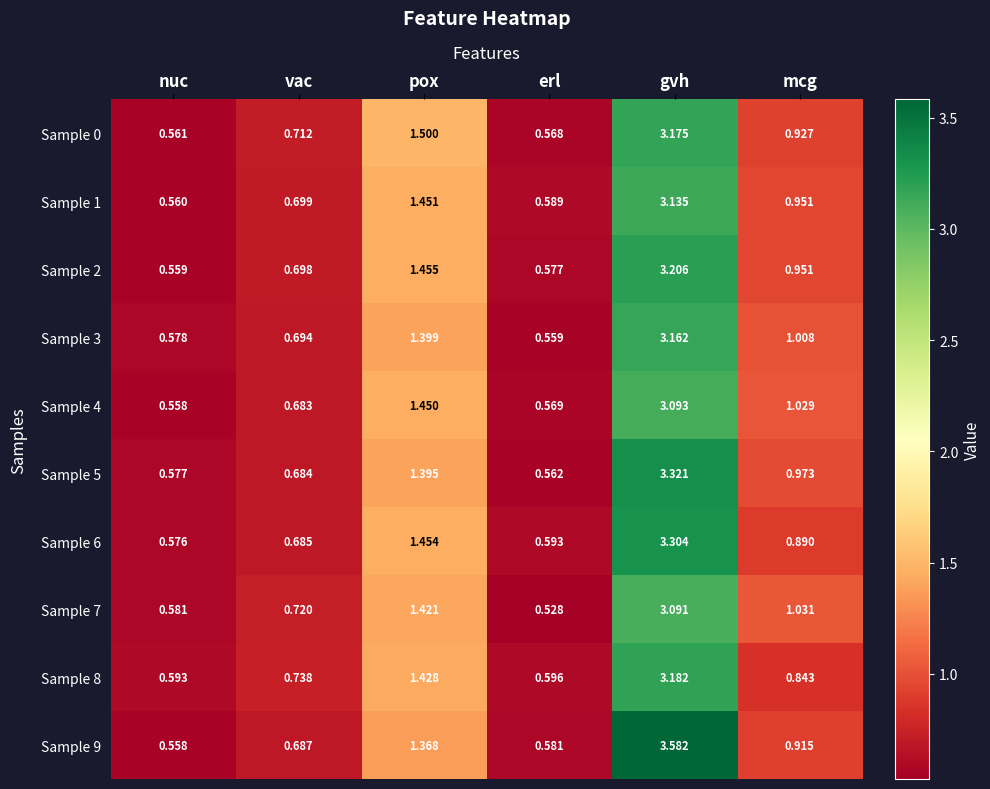

Rank the categories by Sample 6 value from lowest to highest.

nuc, erl, vac, mcg, pox, gvh